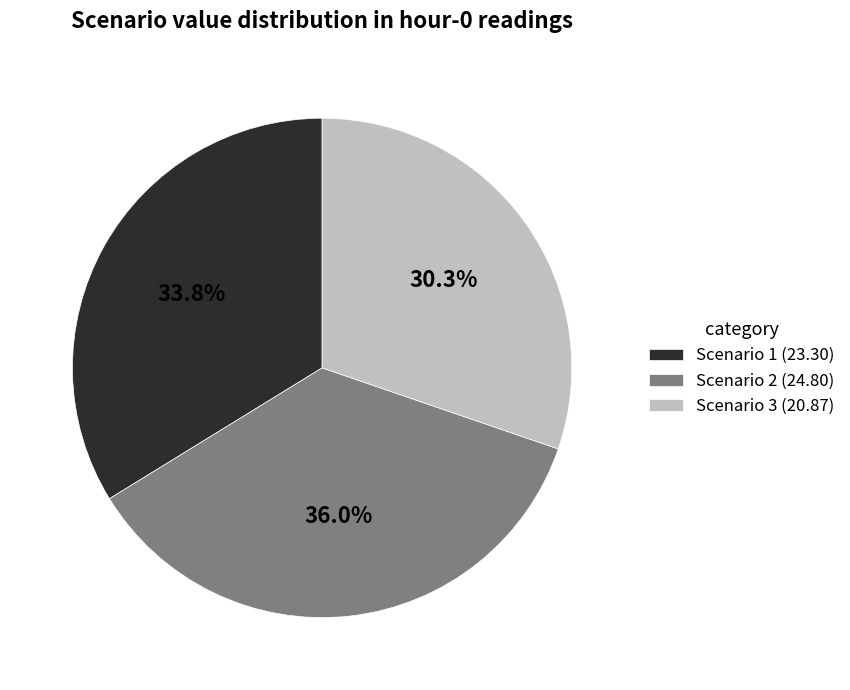

True or false: Scenario 3 accounts for 30% of the total.

True